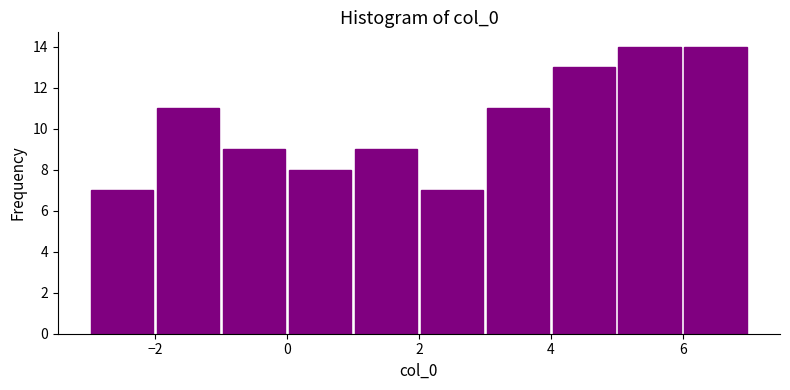

How tall is the bar that spans 0 to 1 on the x-axis? The values are not printed on the chart, so give them approximately, as read against the axis.

8